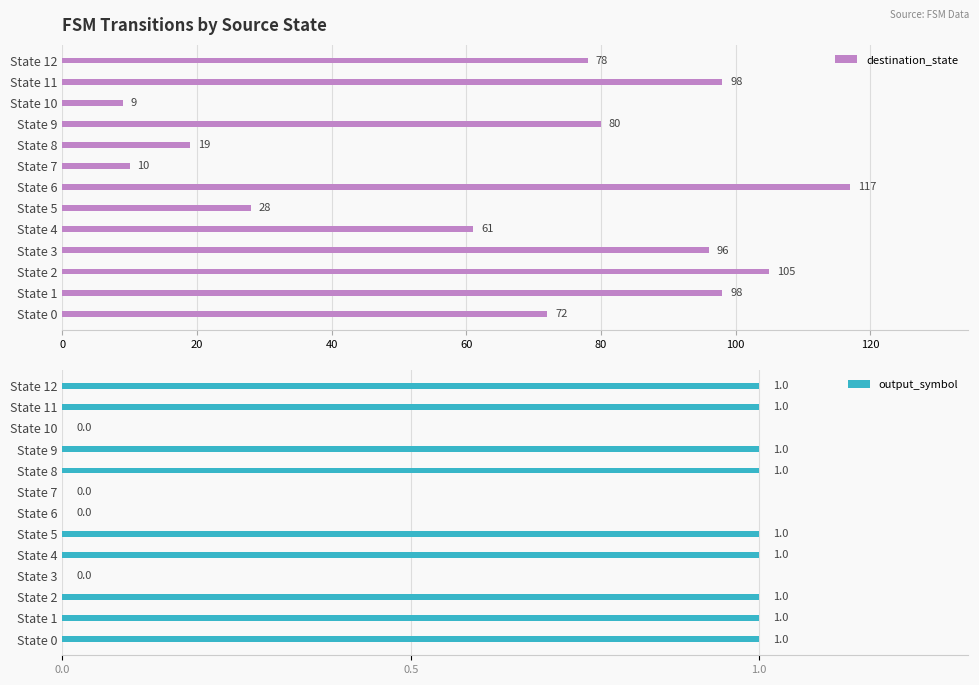

How many bars are there in total?

26